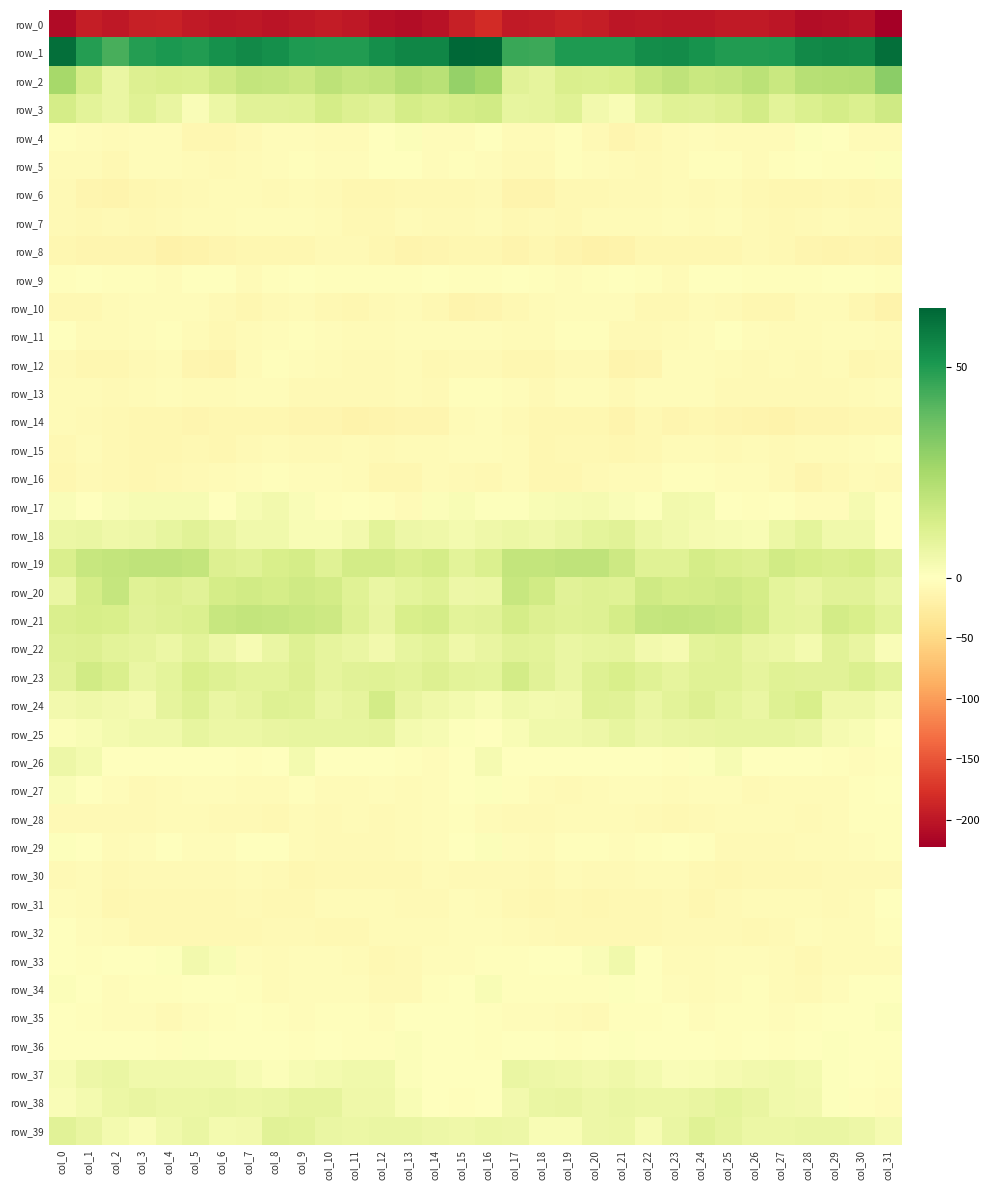

Where does the row_35 series first go above -2?

col_0